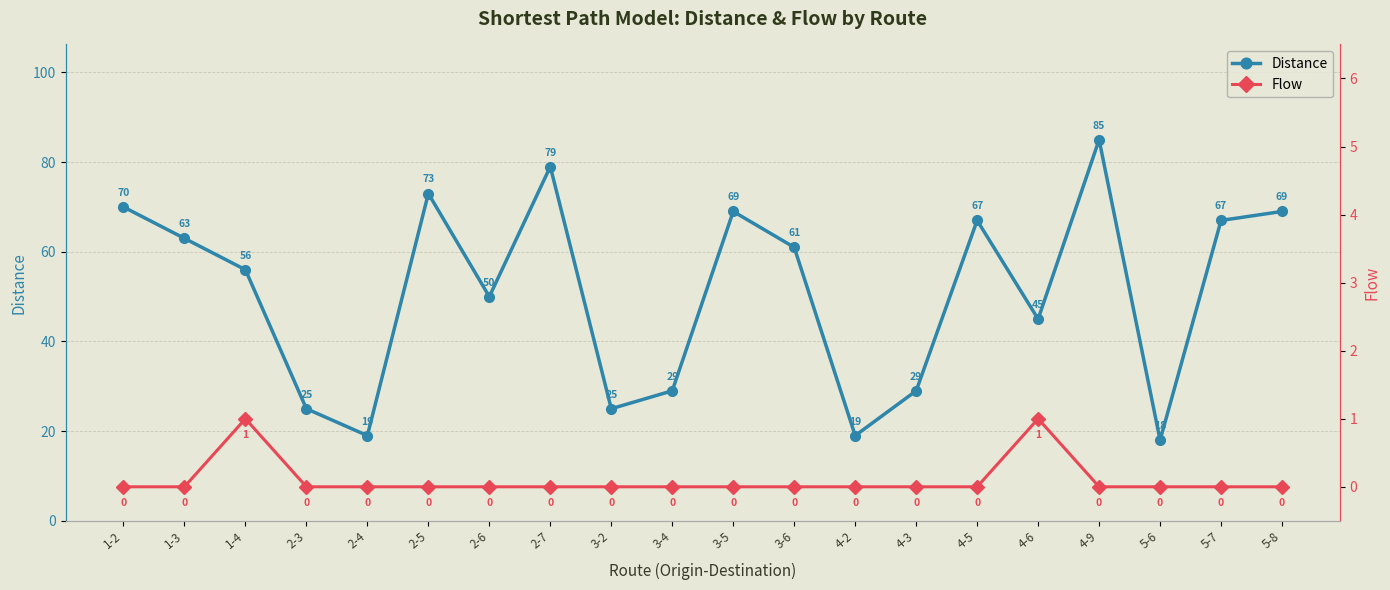

Is this an area chart (filled region under the line)?

No